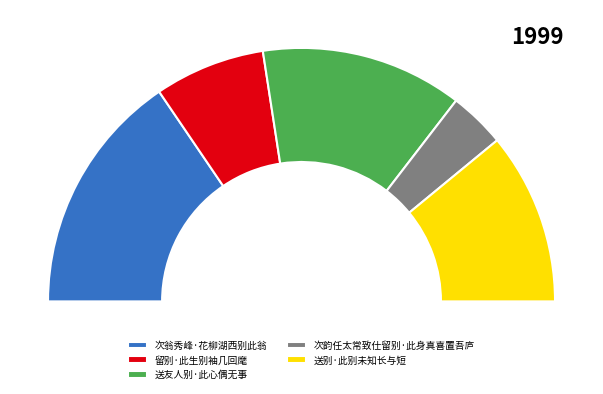

What is the total percentage of 次韵任太常致仕留别·此身真喜置吾庐 and 次翁秀峰·花柳湖西别此翁?

38.2%